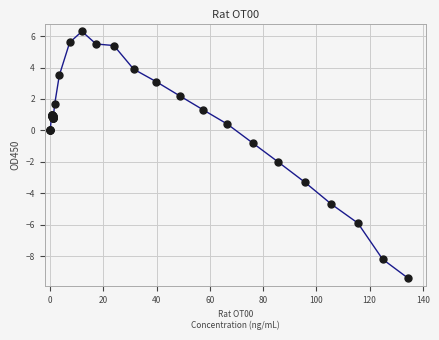

What Y value in the scatter plot is closest to -1?

-0.8